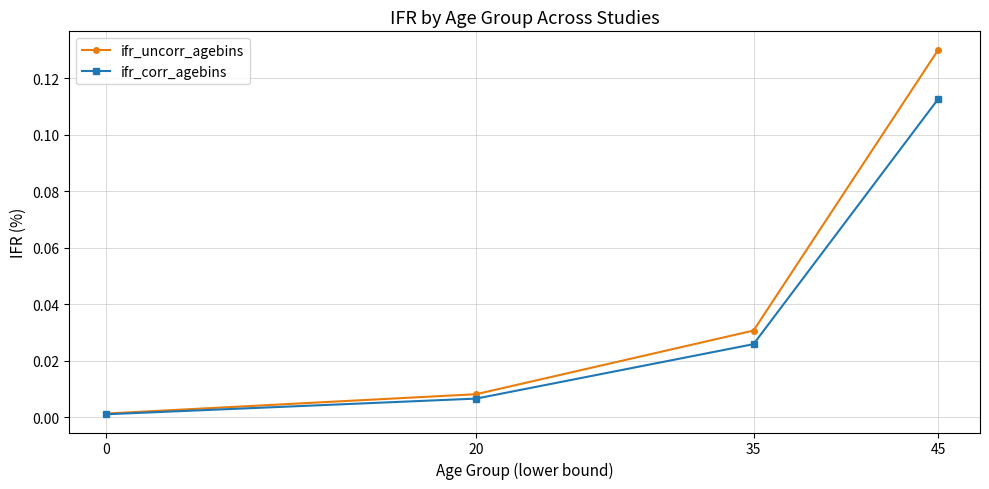

How many lines are shown in the chart?

2